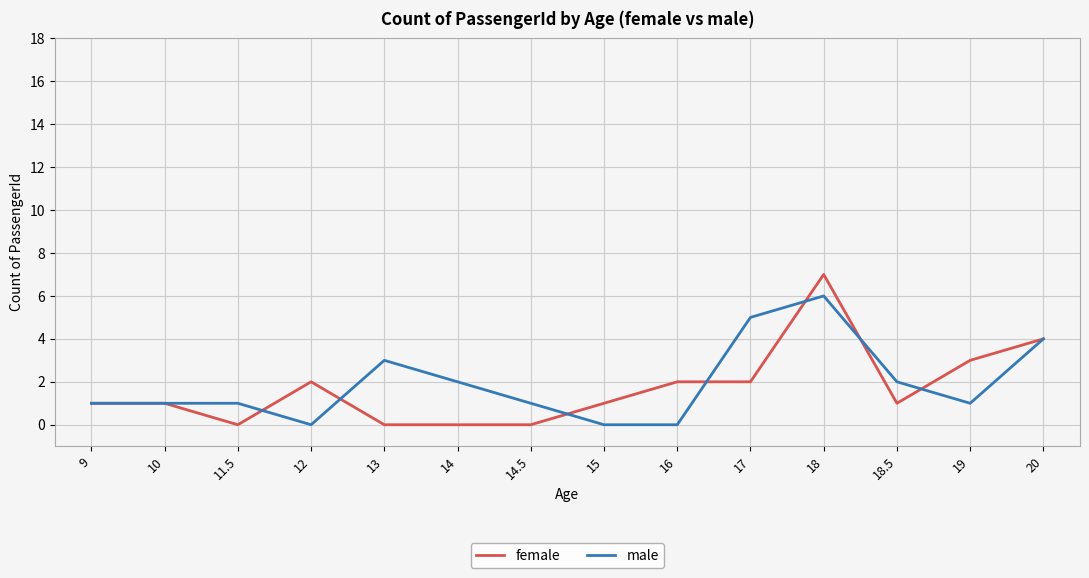

At 11.5, list the series in order from smallest to largest.

female, male